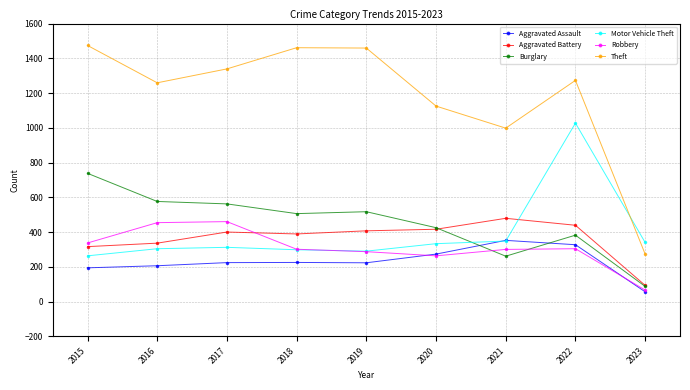

How many values in the Motor Vehicle Theft series are below 312?

4